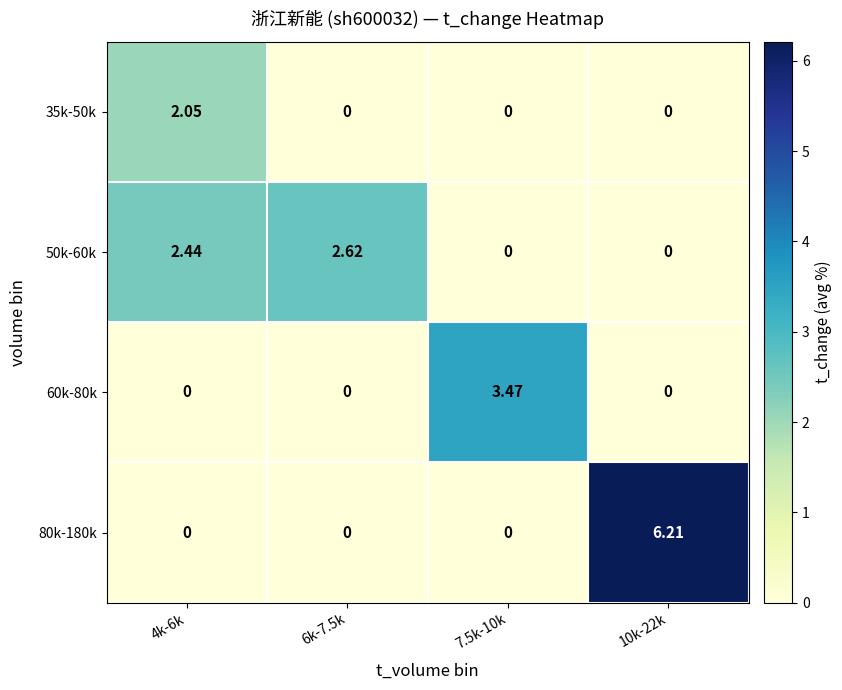

How many distinct data groups are displayed?

4